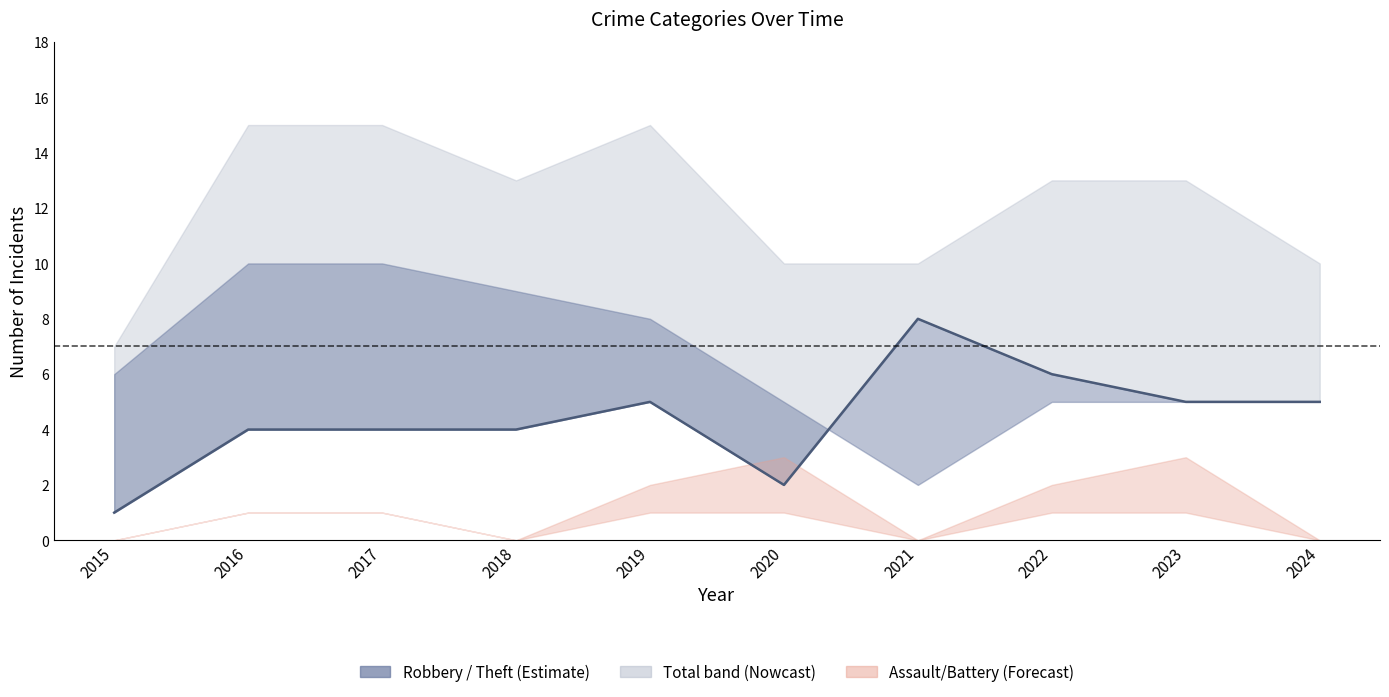

What is the sum of all values?

44